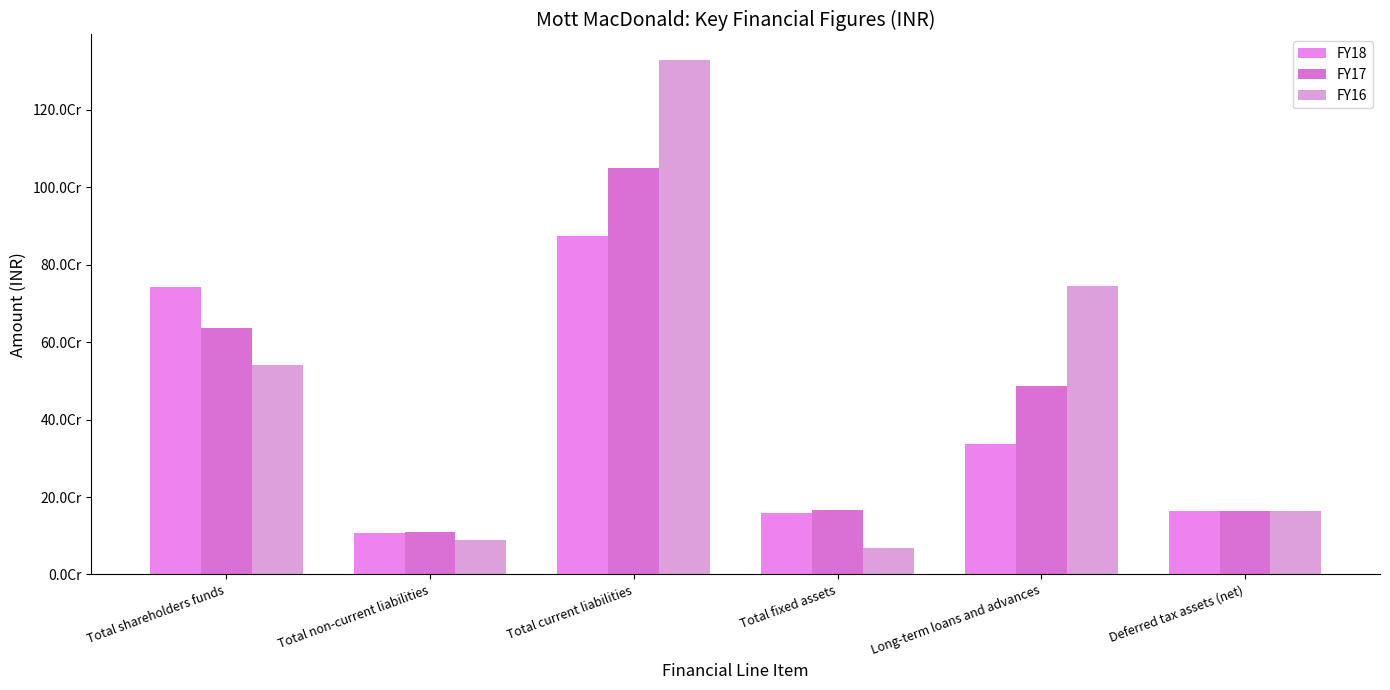

What is the value of the FY17 bar at the 3rd from the left?

1050858814